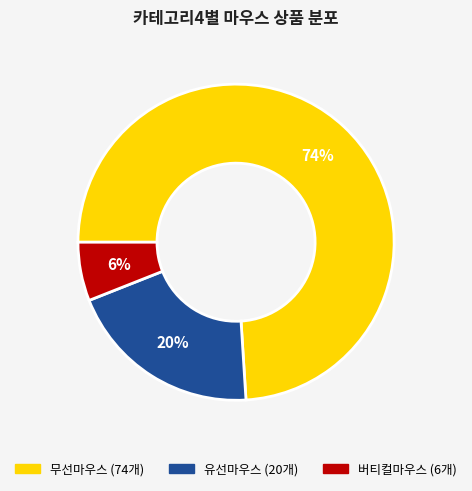

Rank the categories by value from highest to lowest.

무선마우스, 유선마우스, 버티컬마우스